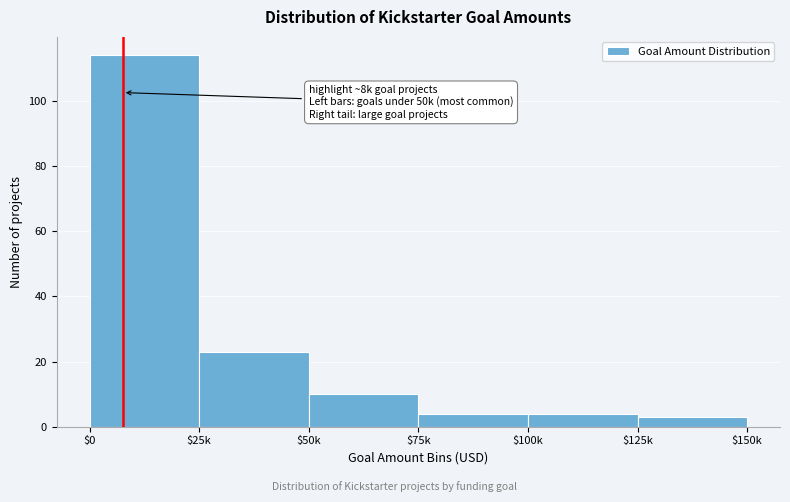

Reading left to right, list all the values displayed in this chart.

114	23	10	4	4	3